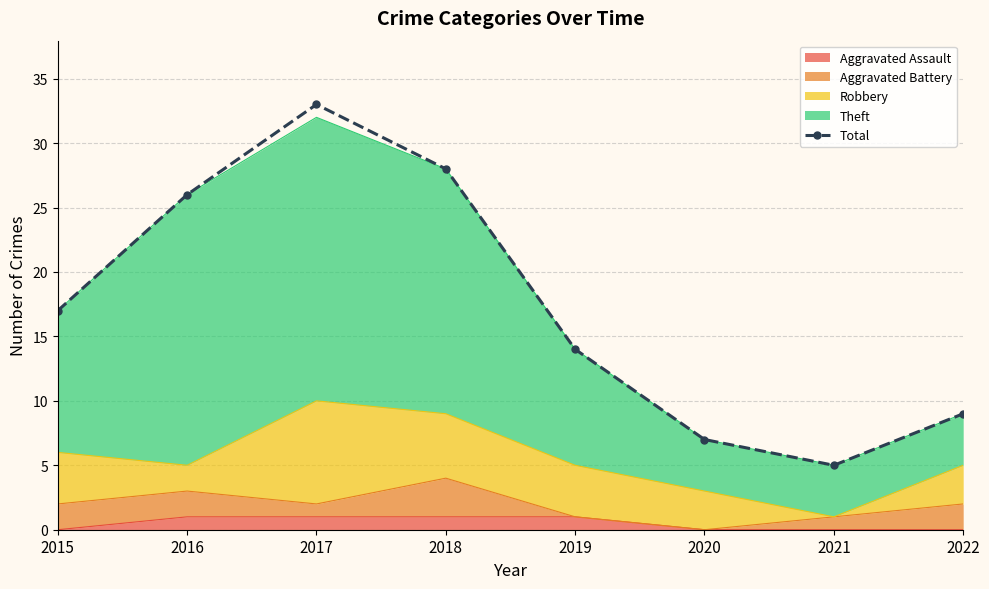

Reading left to right, transcribe all the data shown in this chart.

17	26	33	28	14	7	5	9